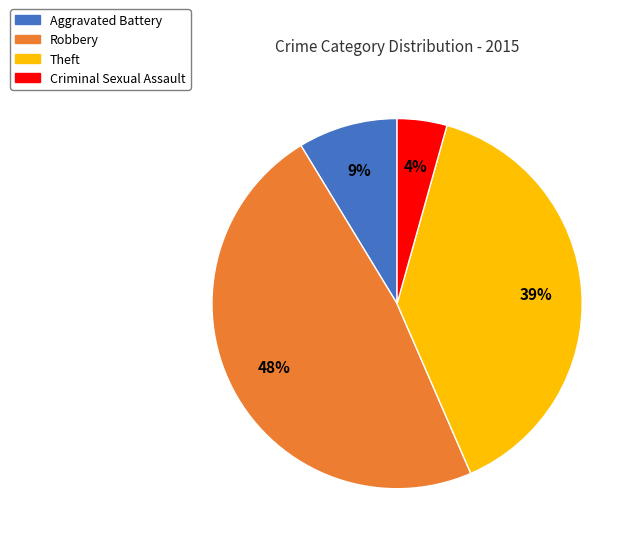

Between Robbery and Criminal Sexual Assault, which is larger?

Robbery